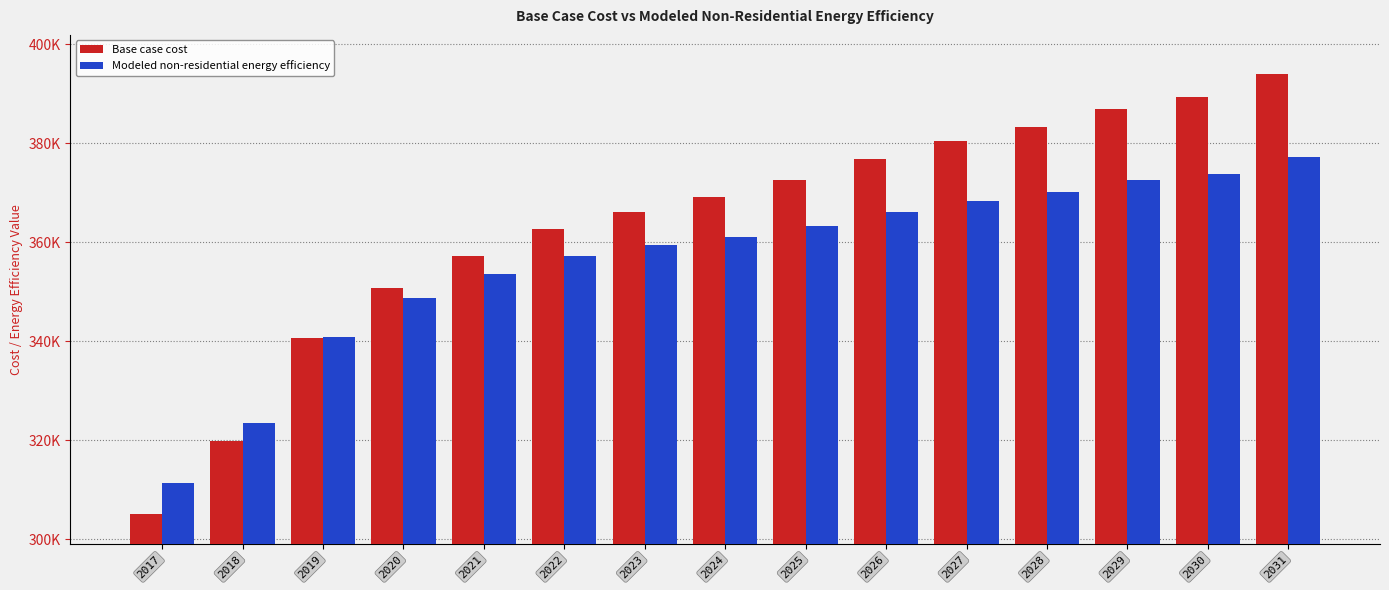

Does the chart contain stacked bars?

No